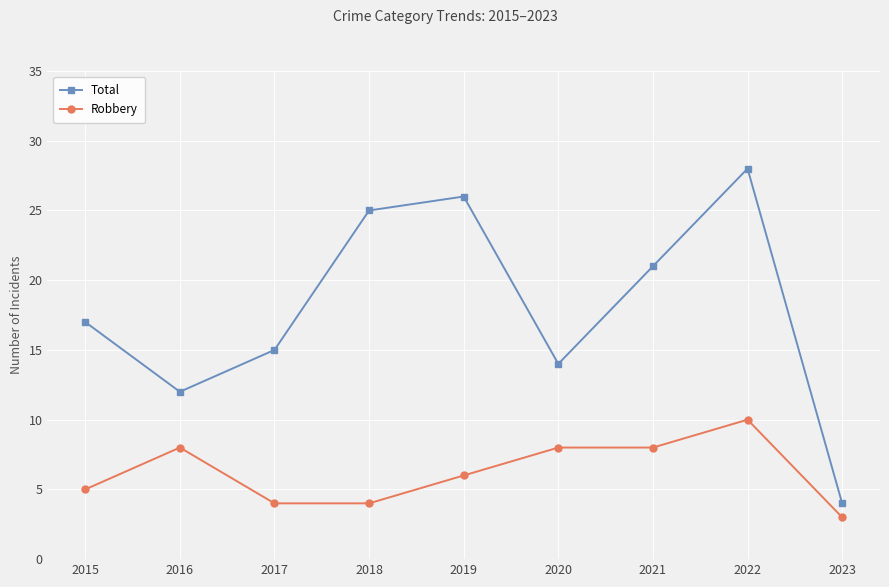

List the series in order of their peak value, highest first.

Total, Robbery